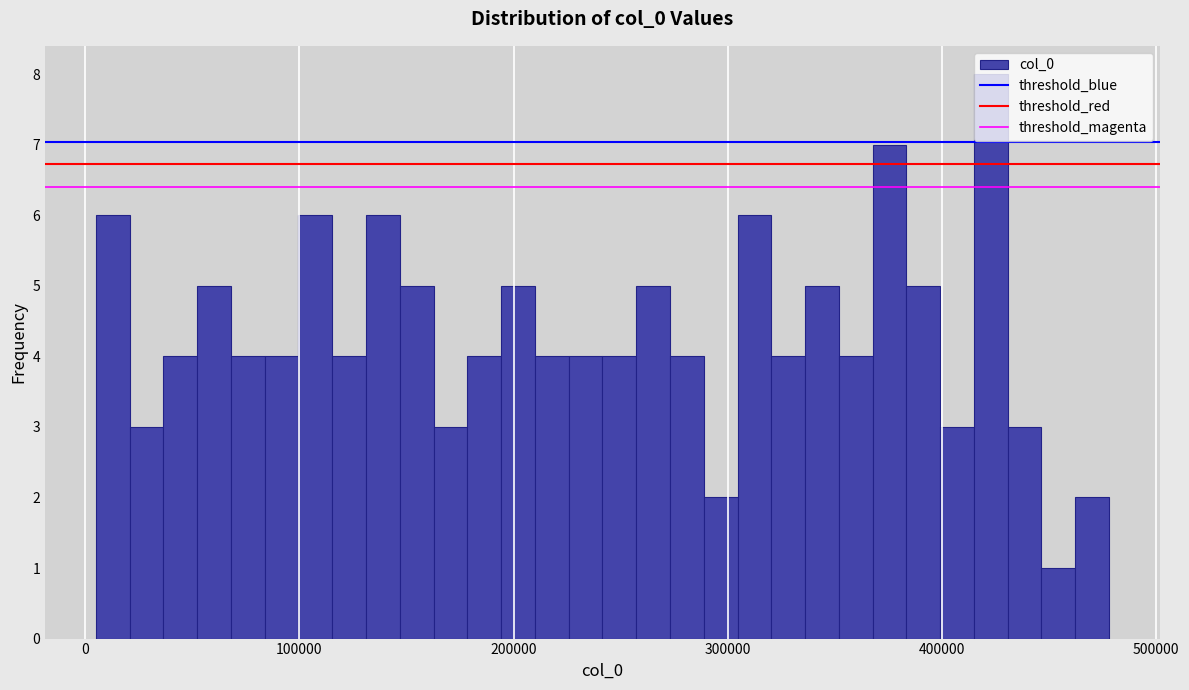

Around what value on the x-axis is the tallest bar? Give the approximate position of its centre, as read against the axis.

420000